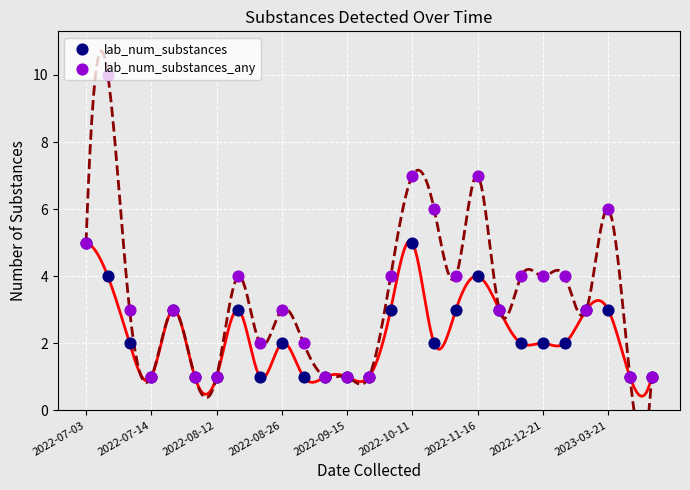

Is the value of lab_num_substances_any at 10 greater than the value of lab_num_substances at 14?

No